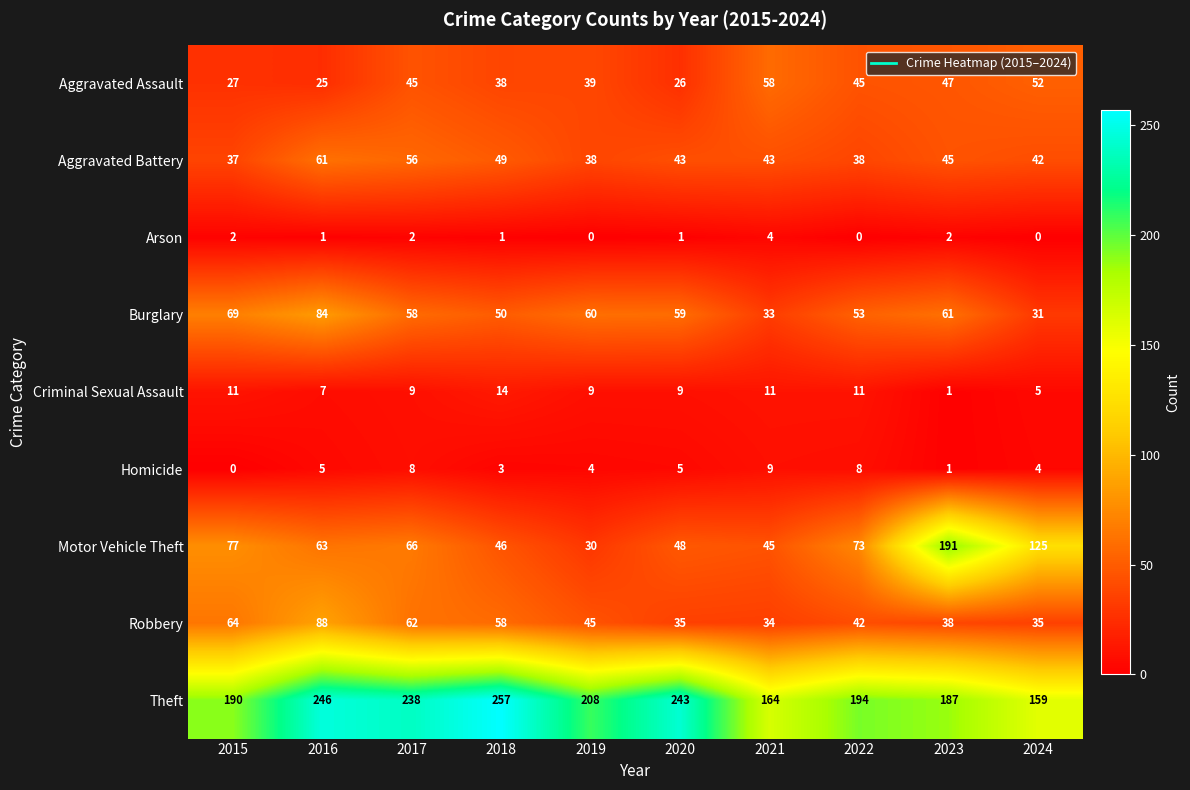

What is the difference between the maximum and minimum values in the Aggravated Assault series?

33